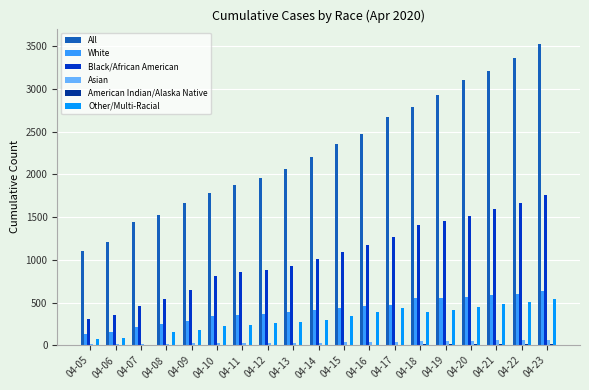

Is it true that Other/Multi-Racial equals 508 at 04-22?

True